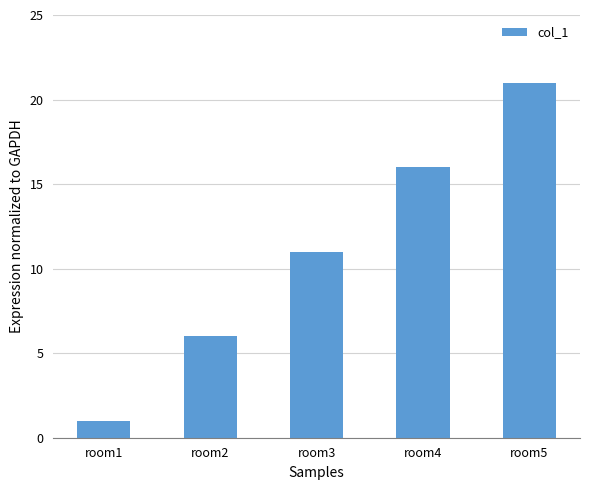

Reading left to right, transcribe all the data shown in this chart.

1	6	11	16	21